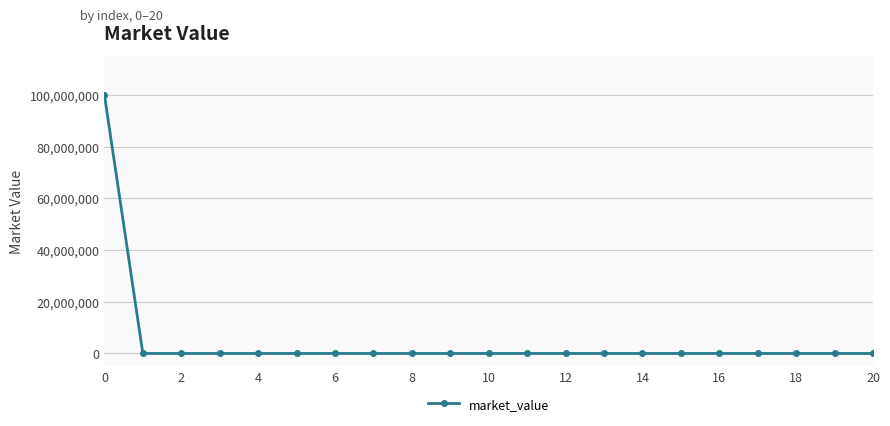

How many lines are shown in the chart?

1